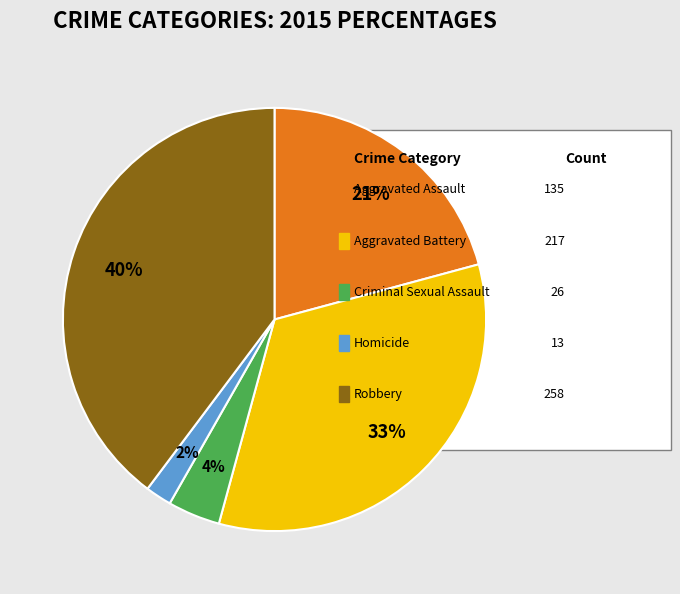

Does any single category account for the majority?

No